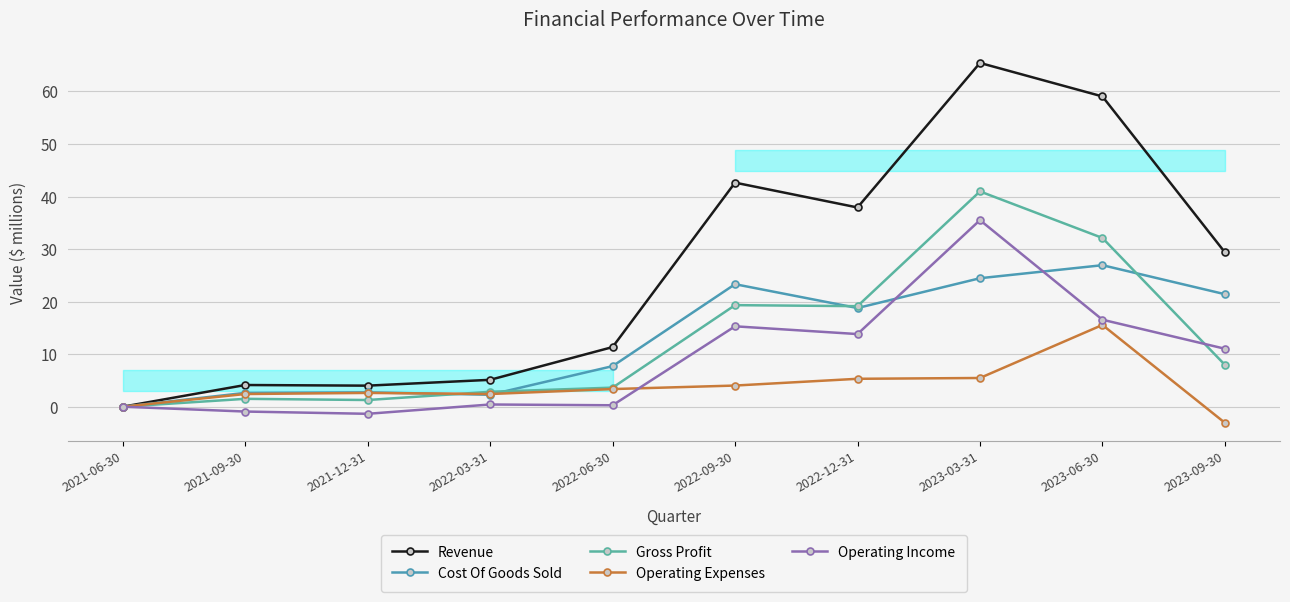

Reading left to right, extract all data points from this chart.

Revenue: 0.0	4.1	4.0	5.1	11.3	42.6	37.9	65.4	59.0	29.4
Cost Of Goods Sold: 0.0	2.6	2.7	2.3	7.7	23.3	18.8	24.5	26.9	21.4
Gross Profit: 0.0	1.5	1.3	2.8	3.6	19.3	19.1	41.0	32.1	8.0
Operating Expenses: 0.0	2.4	2.6	2.4	3.4	4.0	5.3	5.5	15.6	-3.1
Operating Income: 0.0	-0.9	-1.4	0.4	0.3	15.3	13.8	35.5	16.6	11.0